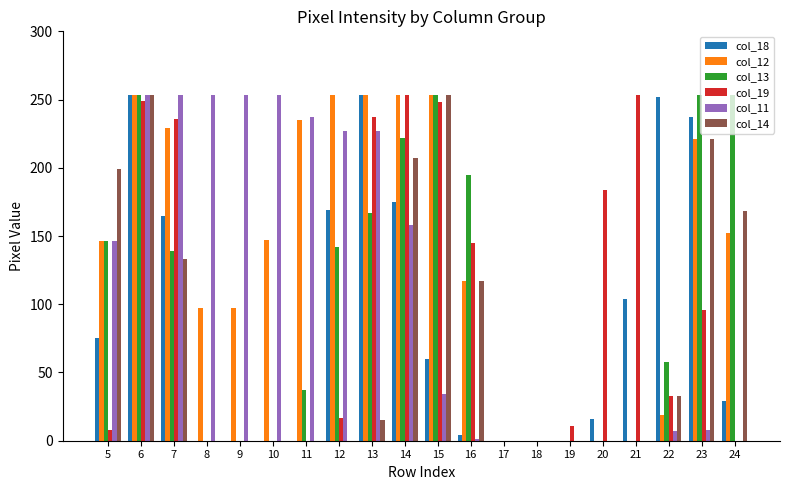

Which series changed the most between 9 and 10?

col_12